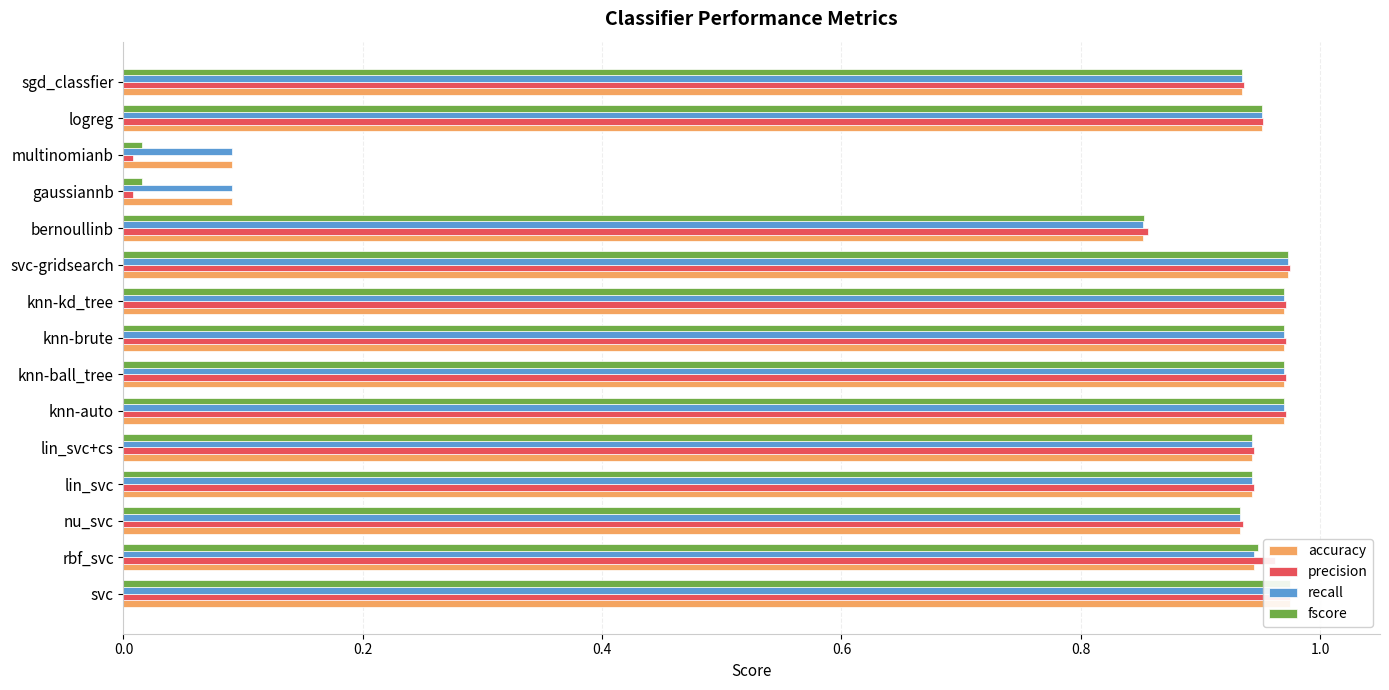

What position from the right is lin_svc?

12